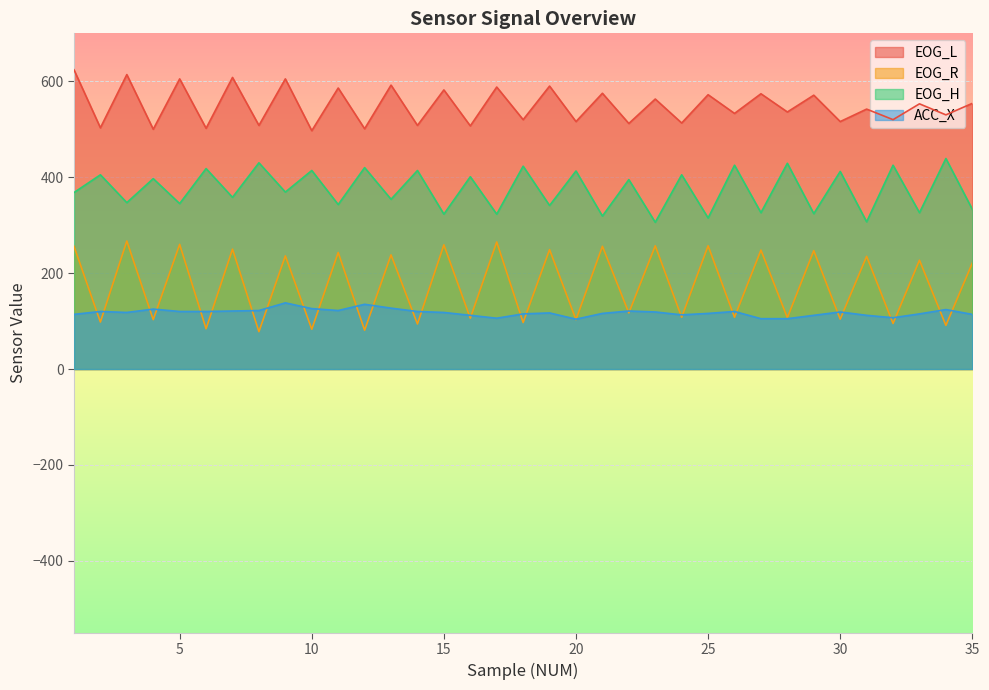

Reading right to left, extract all data points from this chart.

EOG_R: 221	91	227	95	235	104	247	107	248	108	257	108	257	117	256	103	249	97	265	106	259	94	238	81	243	83	236	78	250	84	260	103	267	98	256
EOG_L: 554	530	553	520	542	516	571	536	574	533	572	513	563	512	575	516	590	520	588	507	582	508	592	501	586	497	605	508	608	502	605	500	614	503	624
EOG_H: 333	439	326	425	307	412	324	429	326	425	315	405	306	395	319	413	341	423	323	401	323	414	354	420	343	414	369	430	358	418	345	397	347	405	368
ACC_X: 114	124	115	107	112	119	112	105	105	120	116	113	119	121	116	104	117	115	106	112	118	120	127	135	122	126	138	122	121	120	120	125	118	120	114